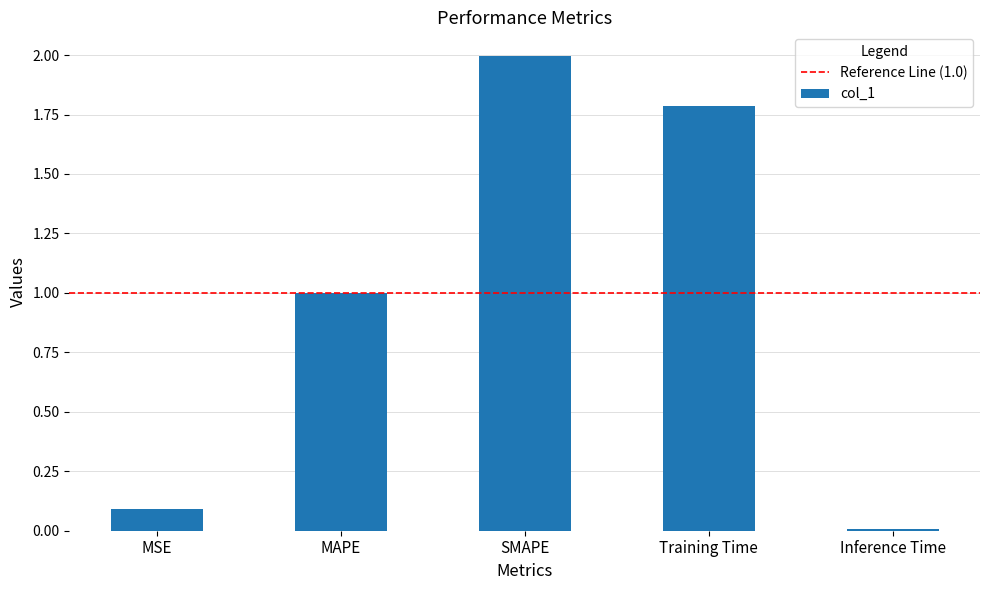

Rank the categories by value from highest to lowest.

SMAPE, Training Time, MAPE, MSE, Inference Time